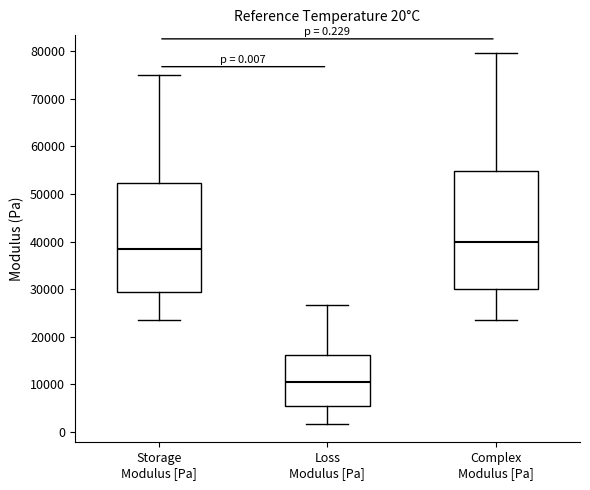

Which box's median line is the highest?

Complex Modulus [Pa]